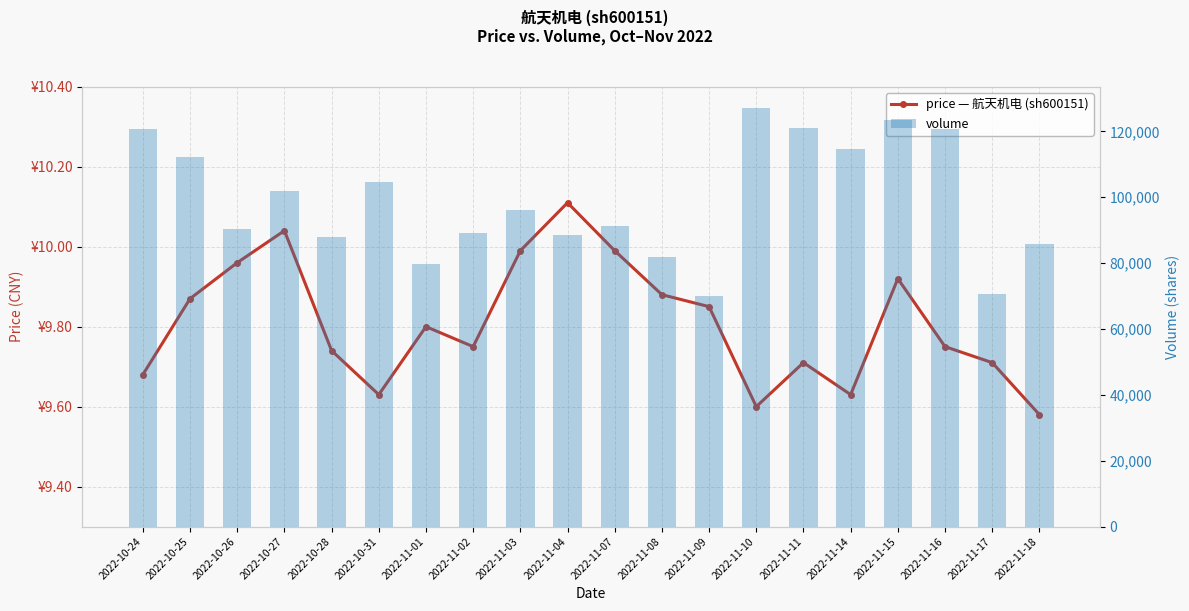

List the labels in order of price value, smallest first.

2022-11-18, 2022-11-10, 2022-10-31, 2022-11-14, 2022-10-24, 2022-11-11, 2022-11-17, 2022-10-28, 2022-11-02, 2022-11-16, 2022-11-01, 2022-11-09, 2022-10-25, 2022-11-08, 2022-11-15, 2022-10-26, 2022-11-03, 2022-11-07, 2022-10-27, 2022-11-04